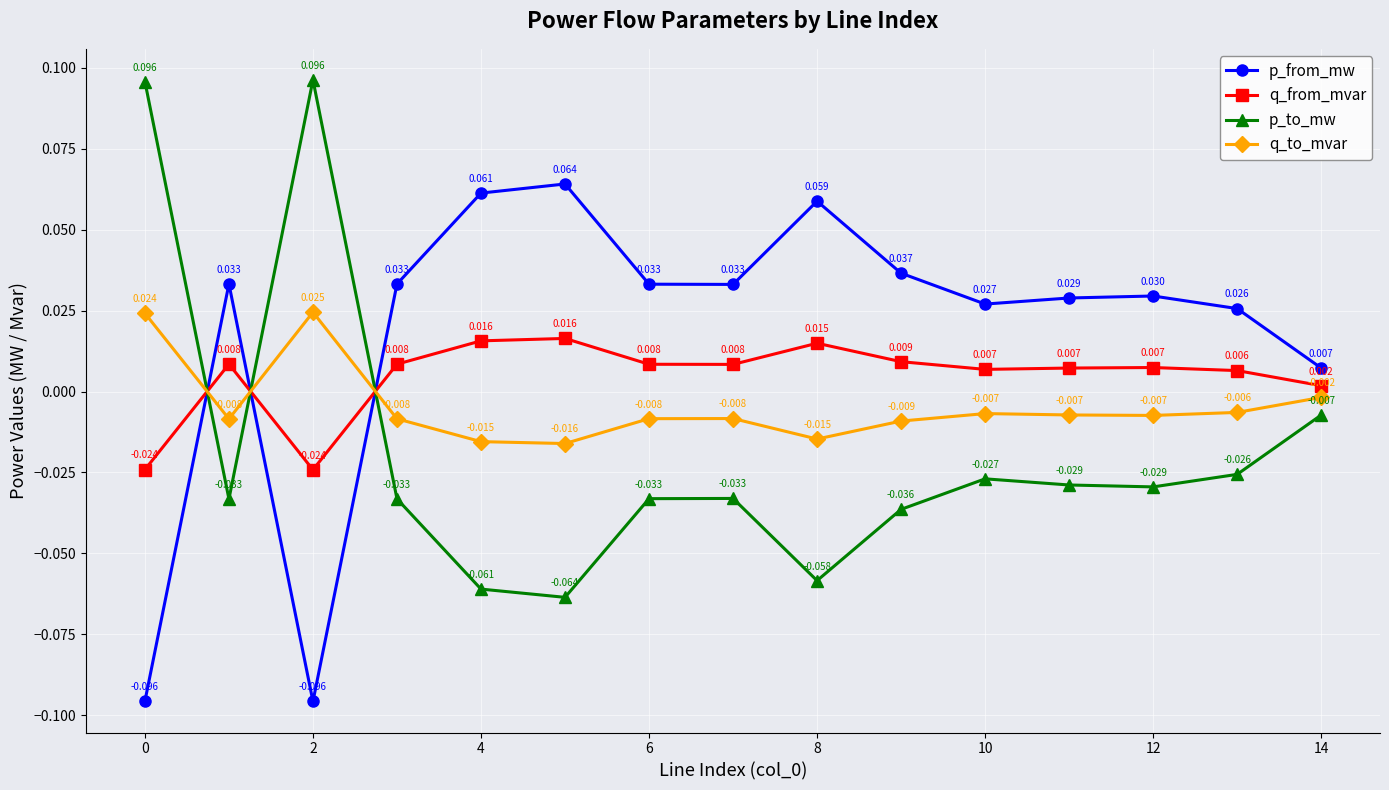

Rank the series by their average value, from lowest to highest.

p_to_mw, q_to_mvar, q_from_mvar, p_from_mw